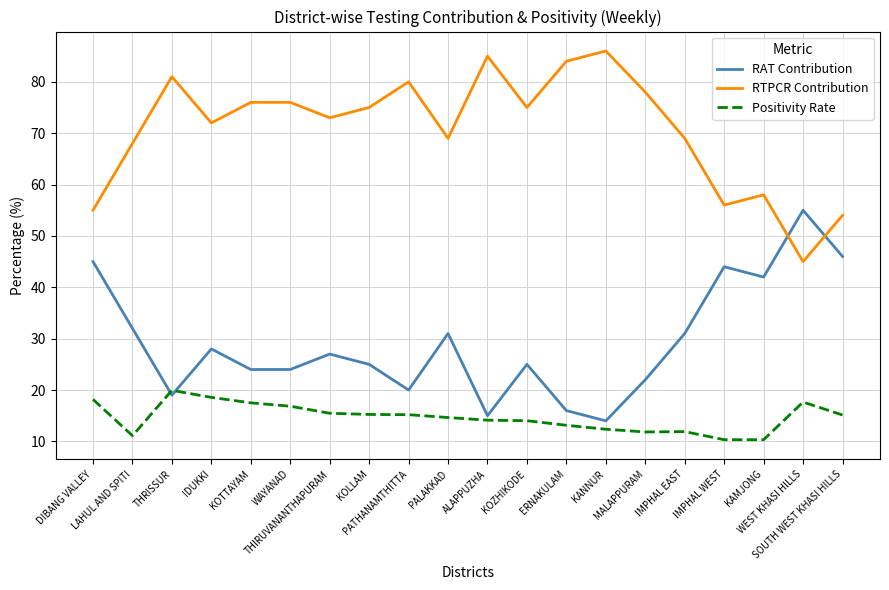

What is the maximum value for Positivity Rate?

19.9